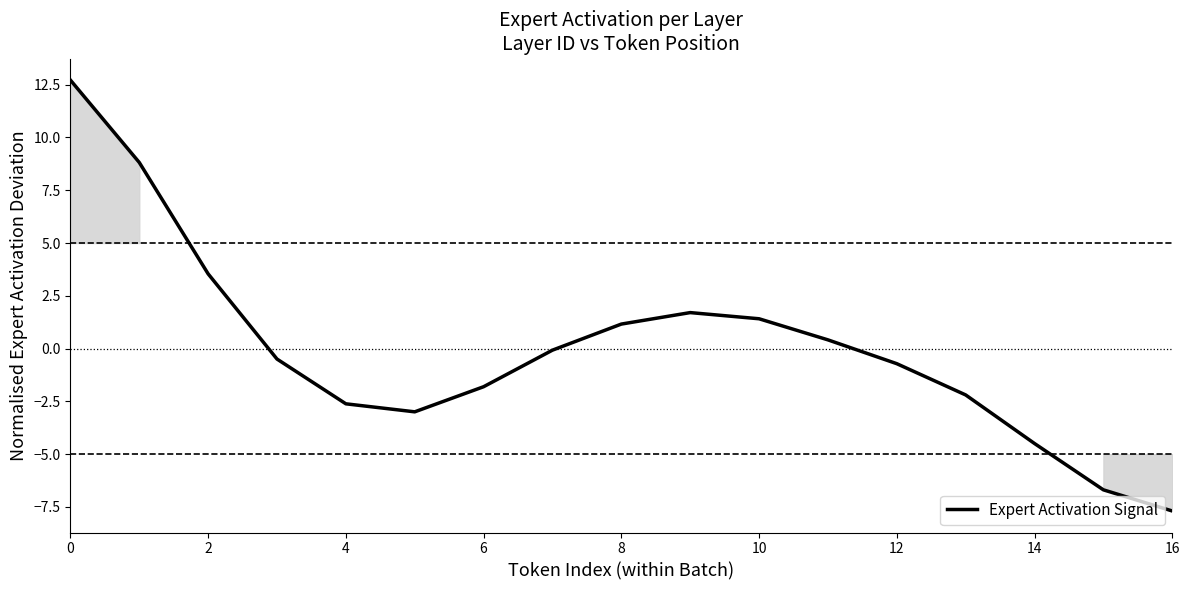

What is the greatest value displayed?

12.7